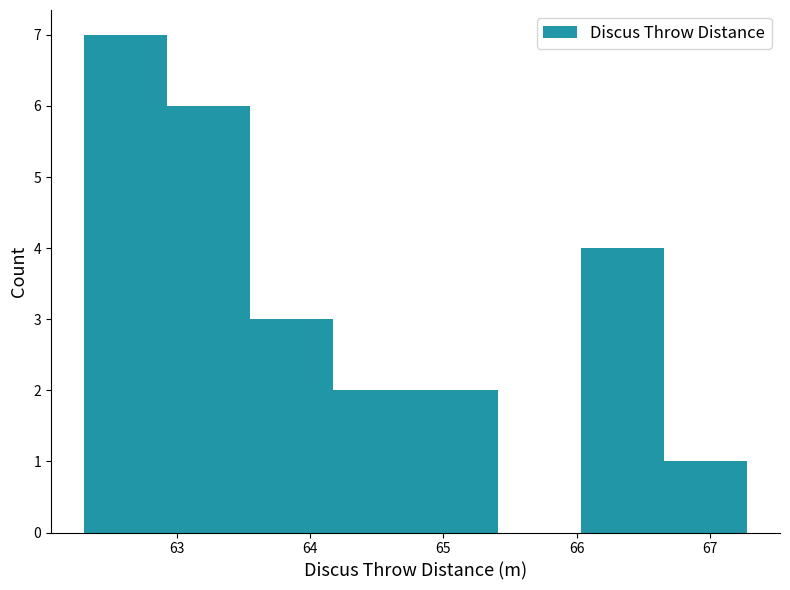

Reading left to right, transcribe this chart: for each bar, give the range it covers on the x-axis and its height. Neither the bar edges nor the heights are printed on the chart, so give them approximately, as read against the axes.

62.3 to 62.9: 7
62.9 to 63.5: 6
63.5 to 64.2: 3
64.2 to 64.8: 2
64.8 to 65.4: 2
65.4 to 66.0: 0
66.0 to 66.7: 4
66.7 to 67.3: 1